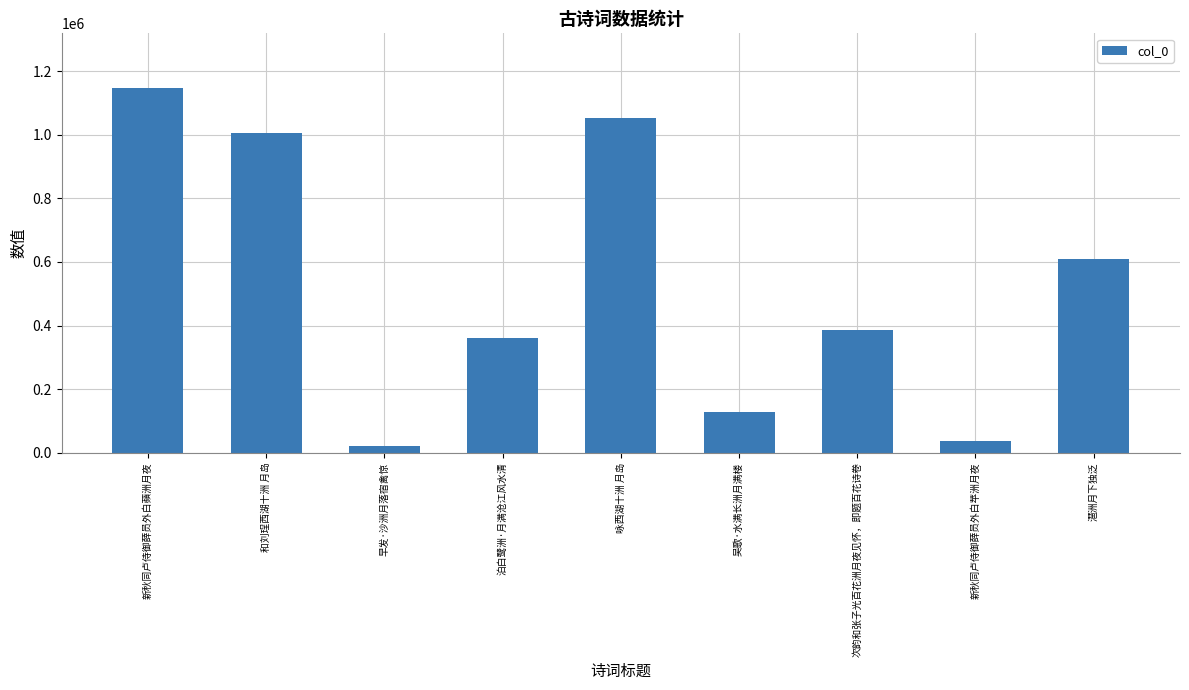

How many categories are shown in the chart?

9